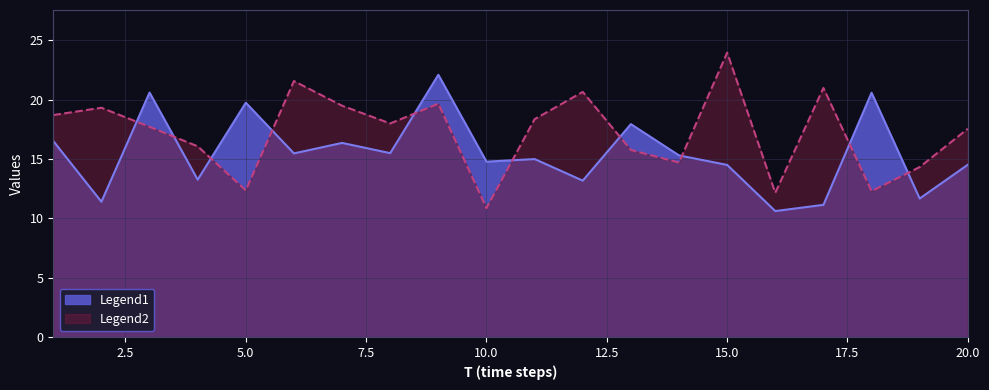

List the series in order of their overall mean, lowest first.

Legend1, Legend2